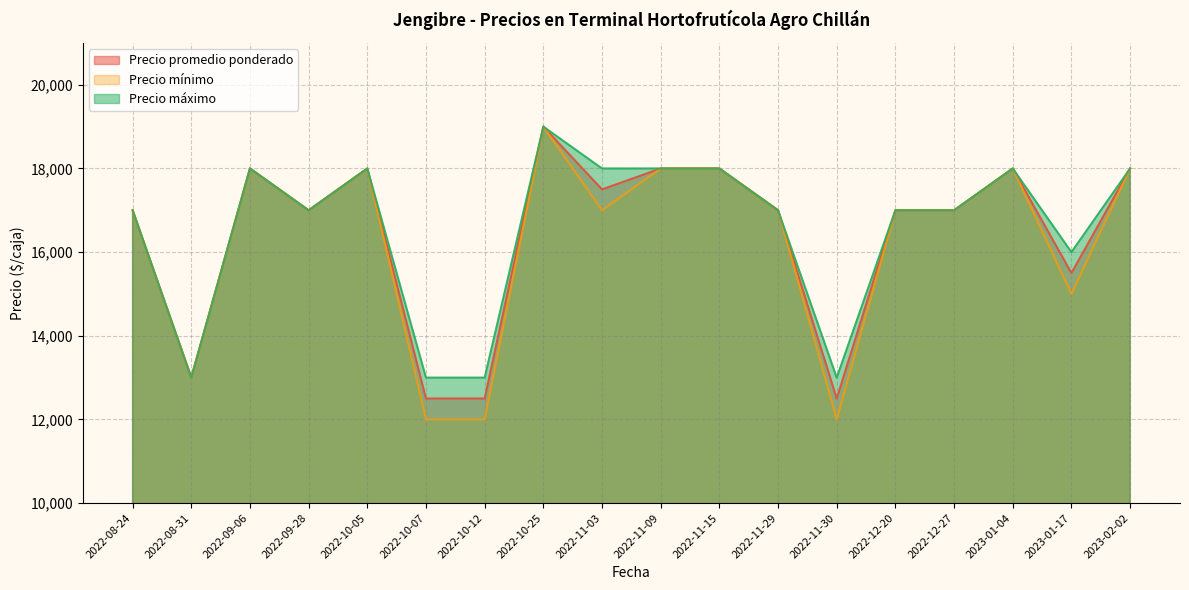

What is the value of the Precio mínimo point at the 2nd from the left?

13000